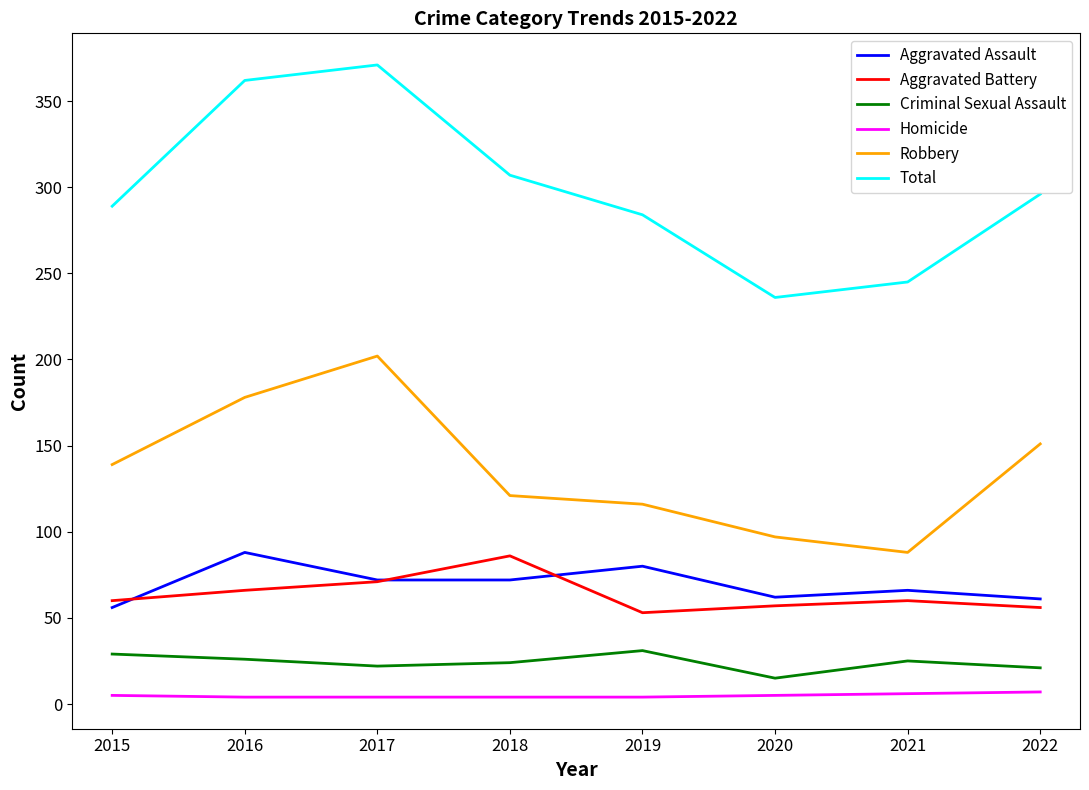

How many interior local valleys does the Total series have?

1